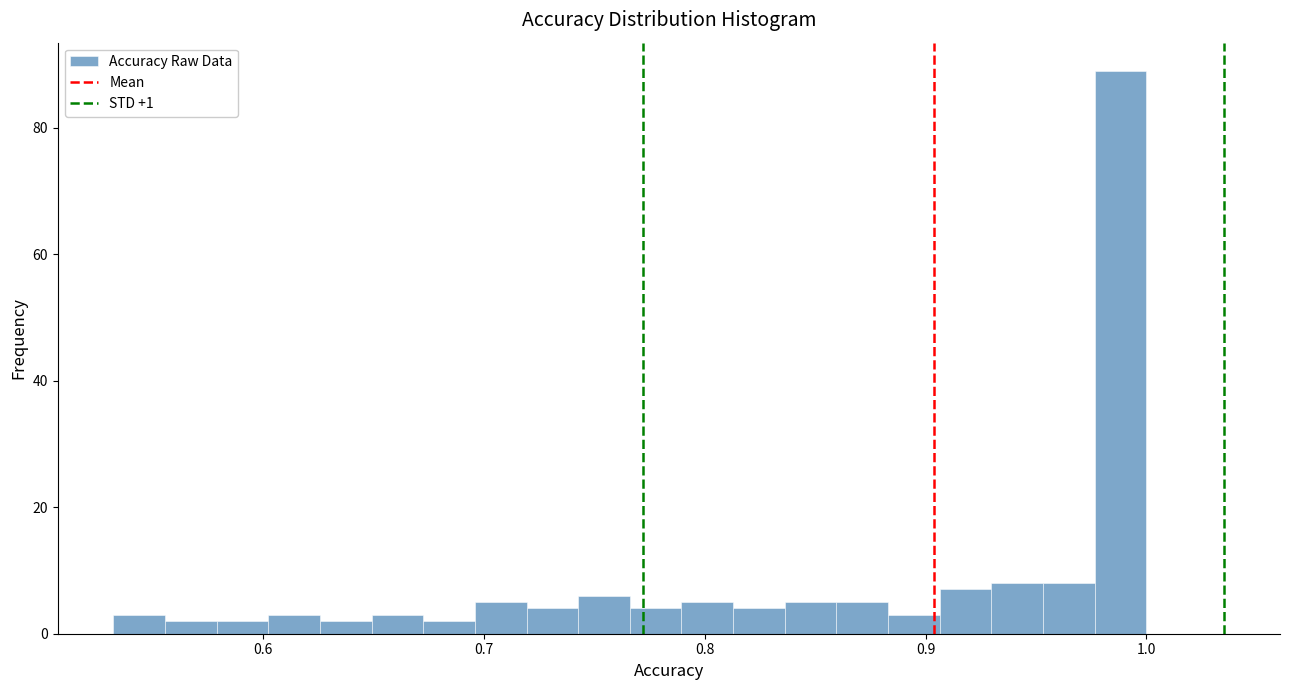

Read against the x-axis, roughly where is the centre of the tallest bar?

0.99